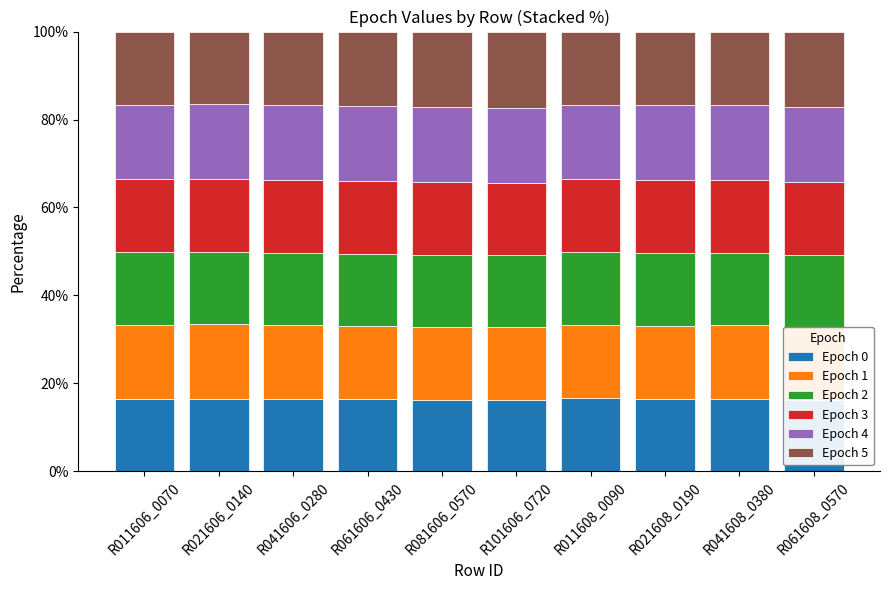

What is the total value across all series at R061608_0570?

100.0